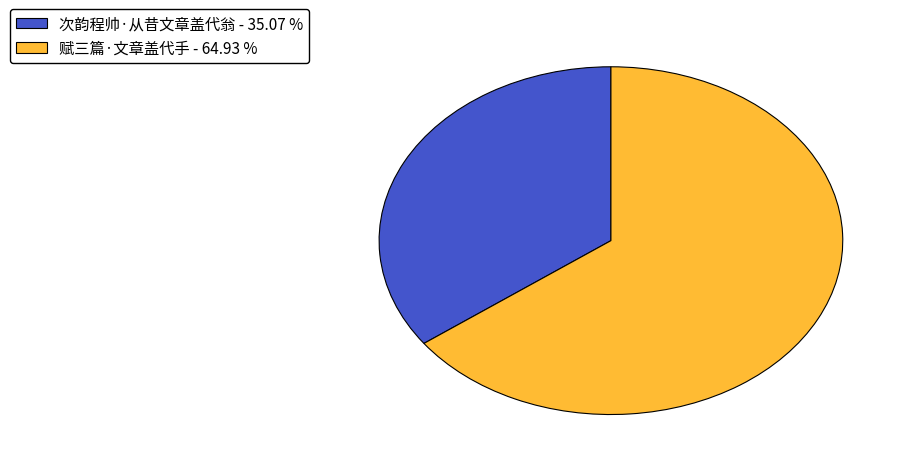

How many segments does this pie chart have?

2